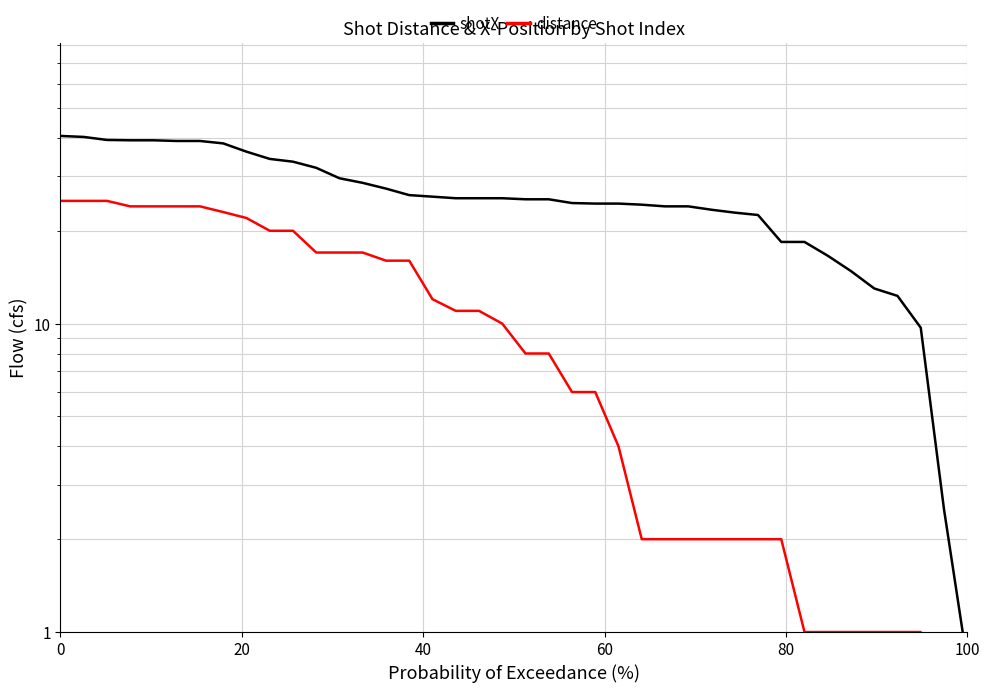

What is the value of the distance point at the 35th from the left?

1.0